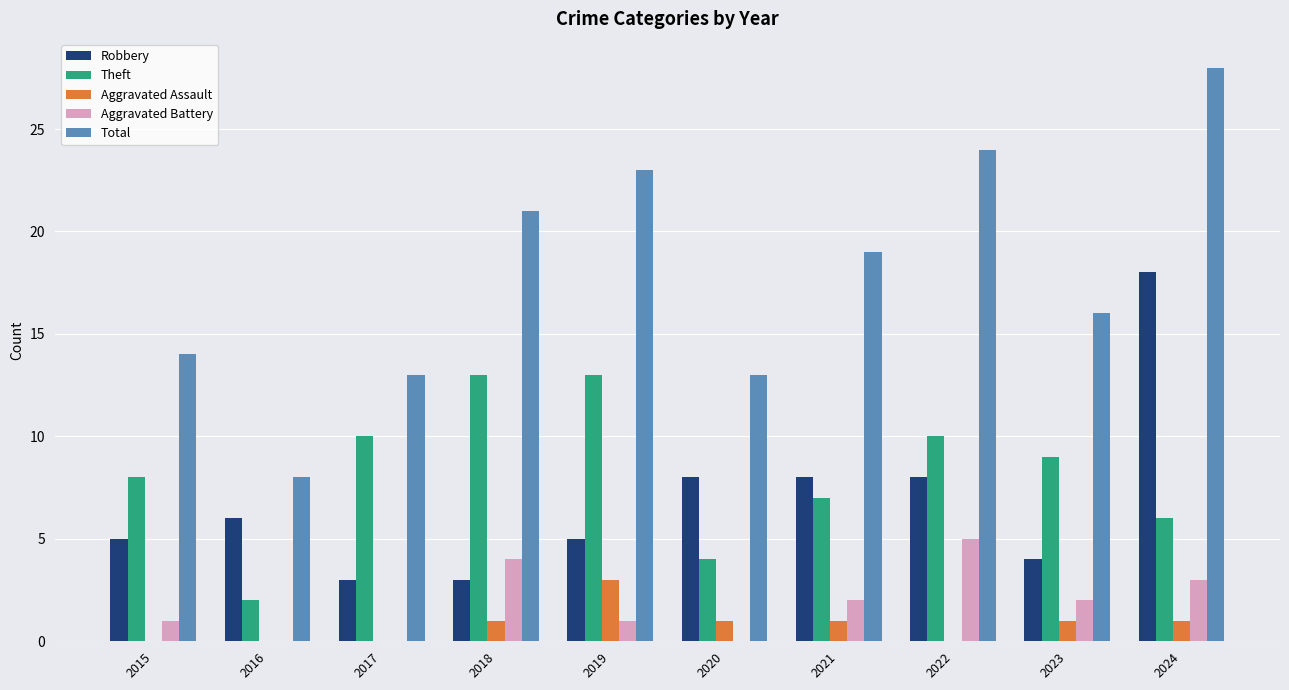

What are all the series names shown in the legend?

Robbery, Theft, Aggravated Assault, Aggravated Battery, Total